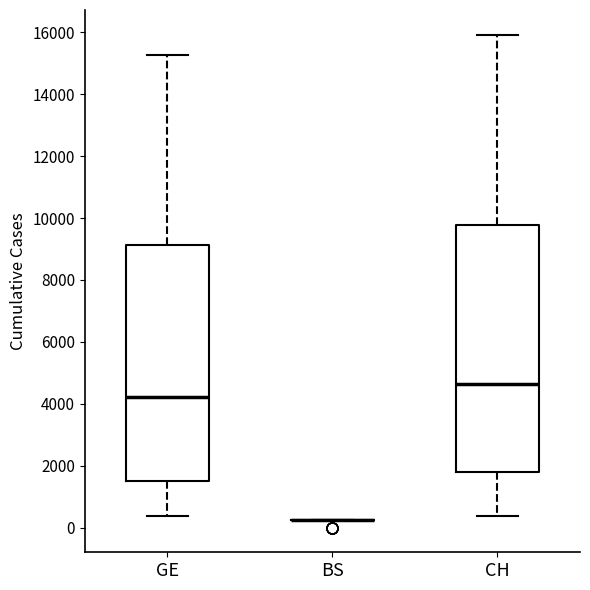

Comparing the boxes themselves (not the whiskers), which one is the tallest?

CH